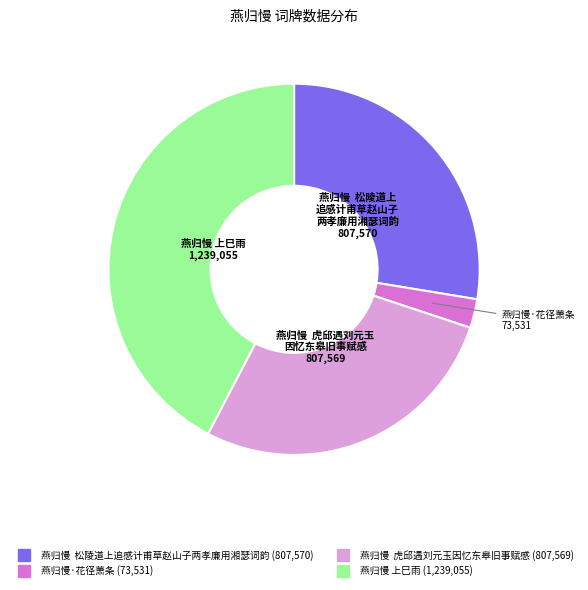

Combined, do 燕归慢 松陵道上追感计甫草赵山子两孝廉用湘瑟词韵 and 燕归慢 上巳雨 account for over 50%?

Yes